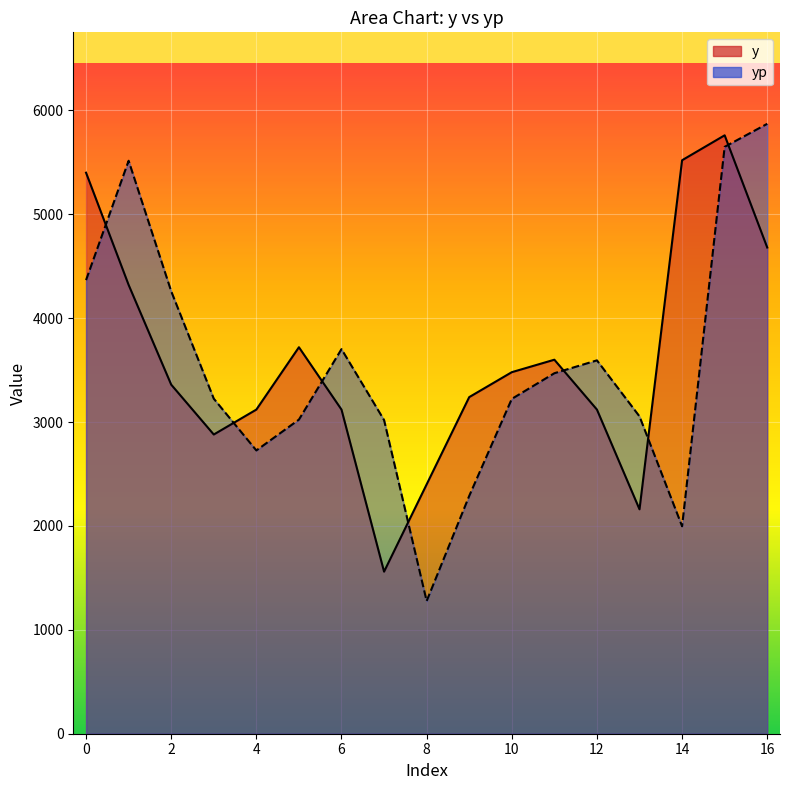

What is the total value across all series at 5?

6743.5